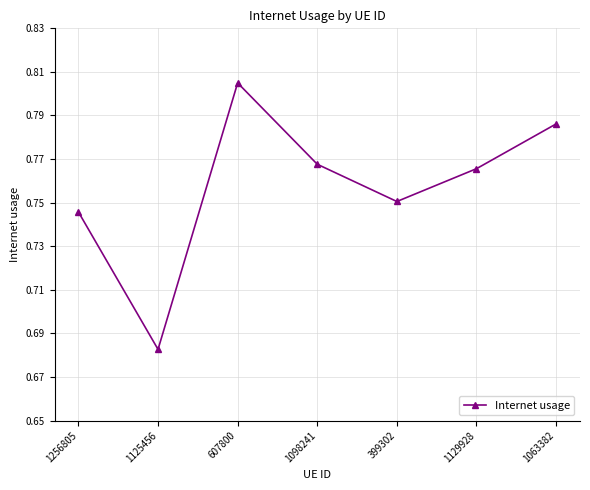

What is the label of the 5th point from the left?

399302